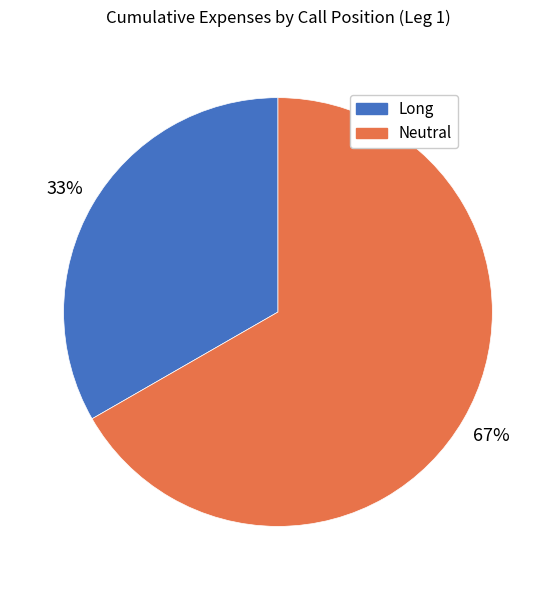

To the nearest percent, what percentage of the pie is Long?

33%